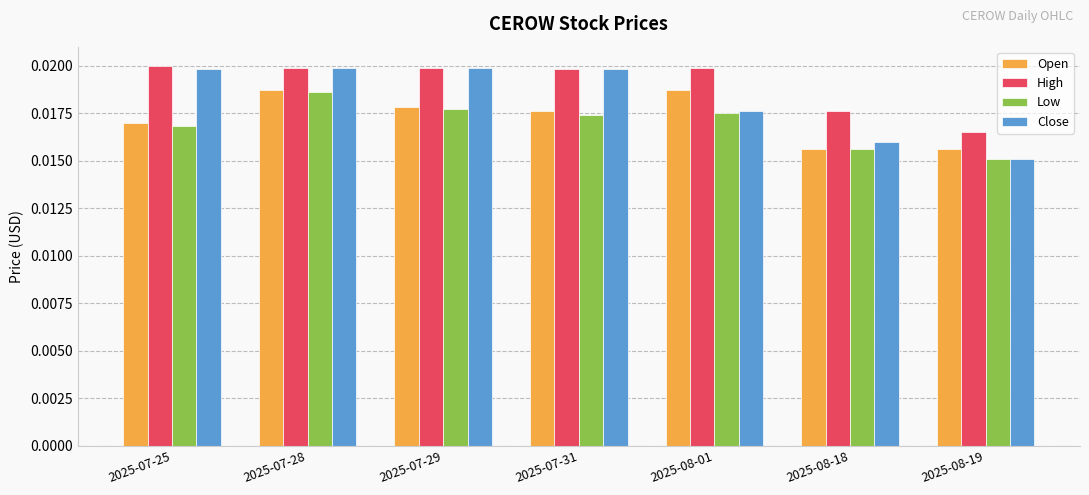

Which series has the largest range (max minus min)?

Close